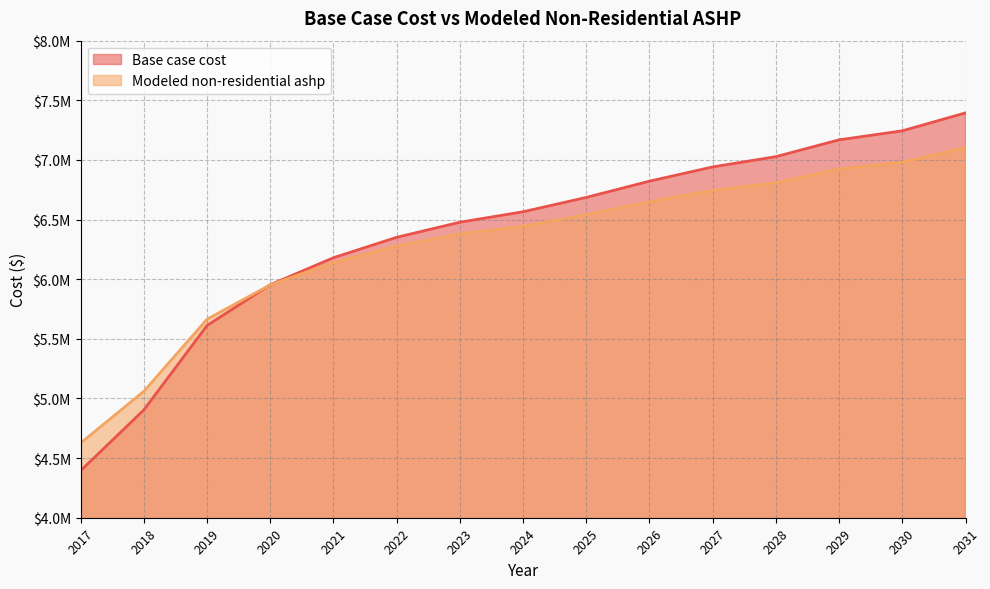

What is the minimum value for Modeled non-residential ashp?

4626624.6